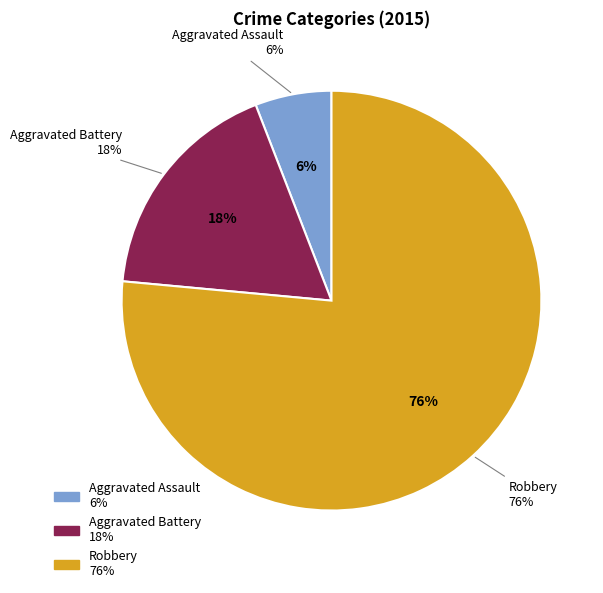

How many slices are in this pie chart?

3